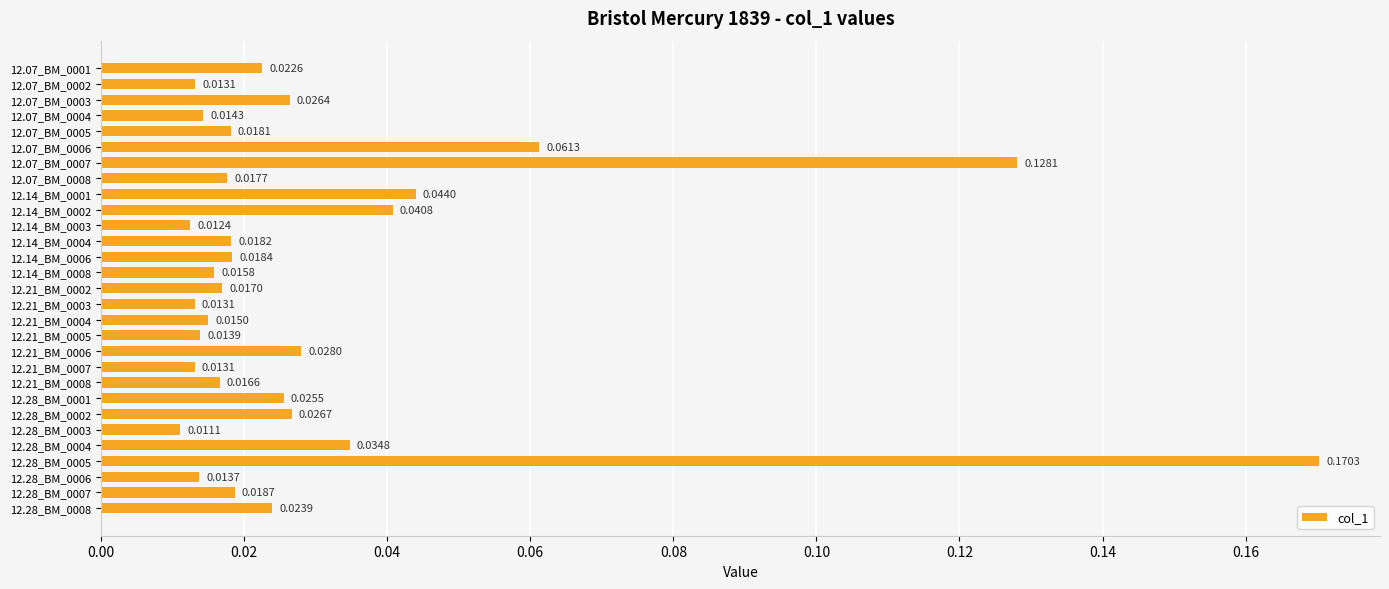

Between 12.28_BM_0007 and 12.28_BM_0004, which is larger?

12.28_BM_0004